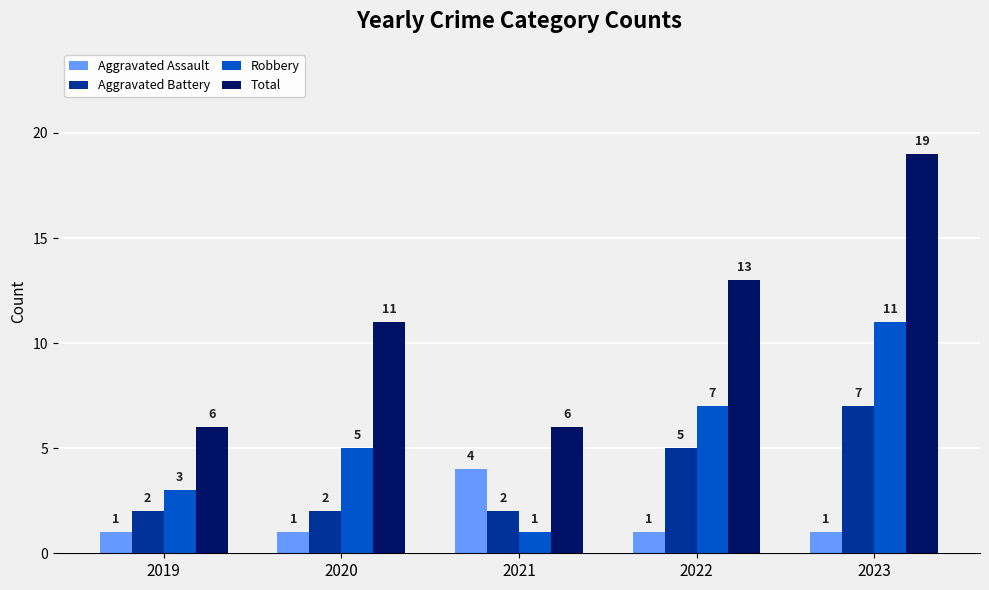

The Aggravated Assault series shows 0 at 2023. True or false?

False